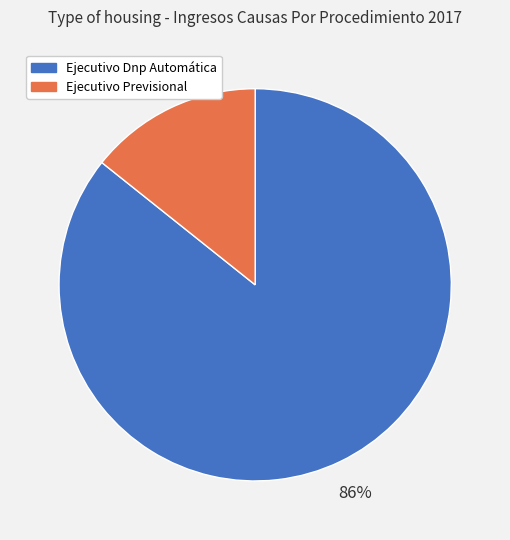

What is the majority slice?

Ejecutivo Dnp Automática